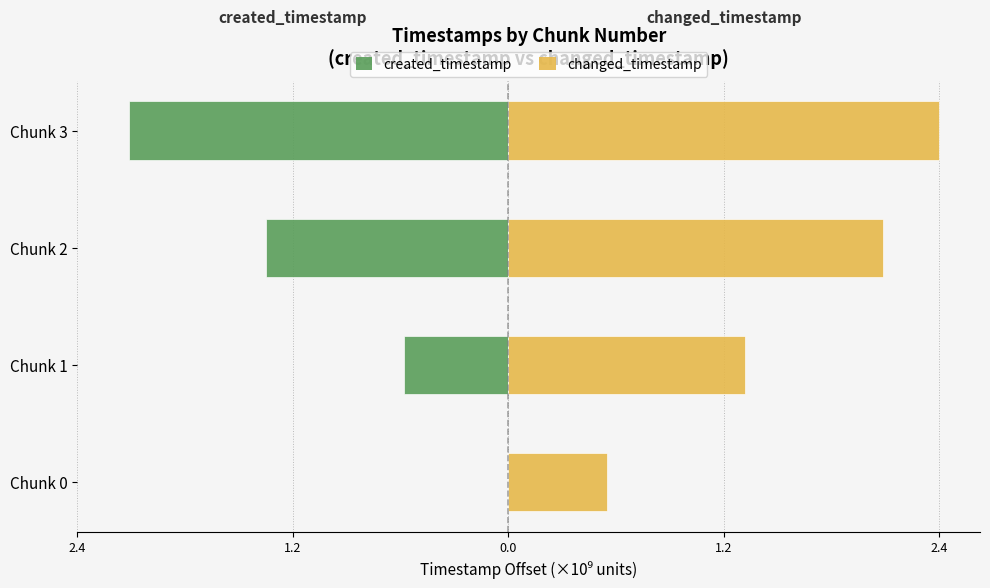

What are all the series names shown in the legend?

created_timestamp, changed_timestamp